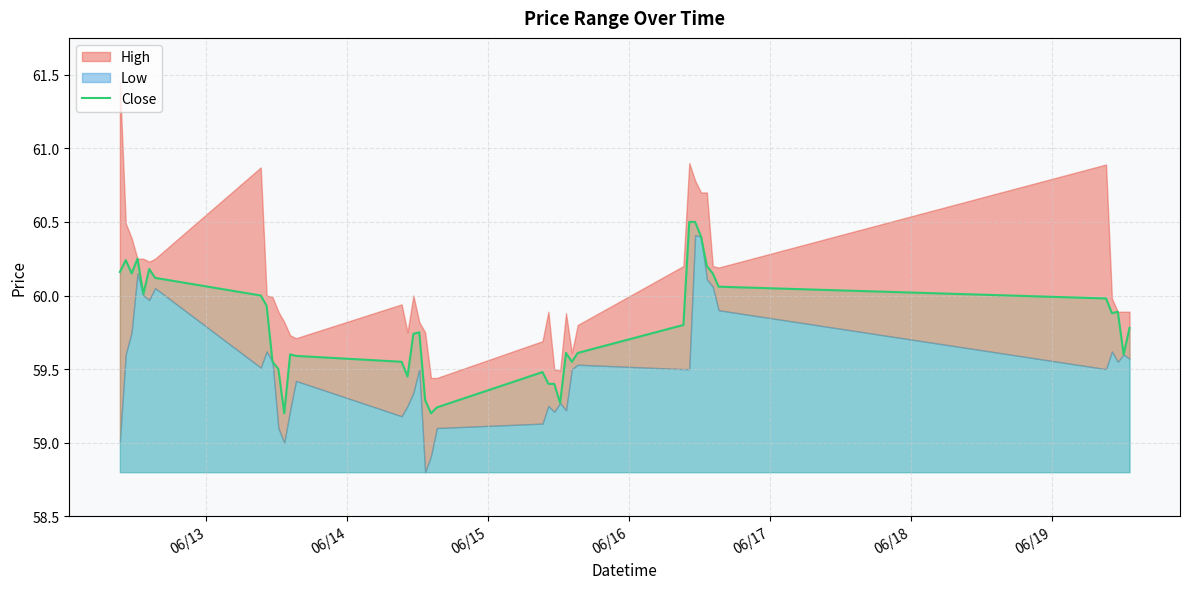

What is the sum of all values?

2391.8